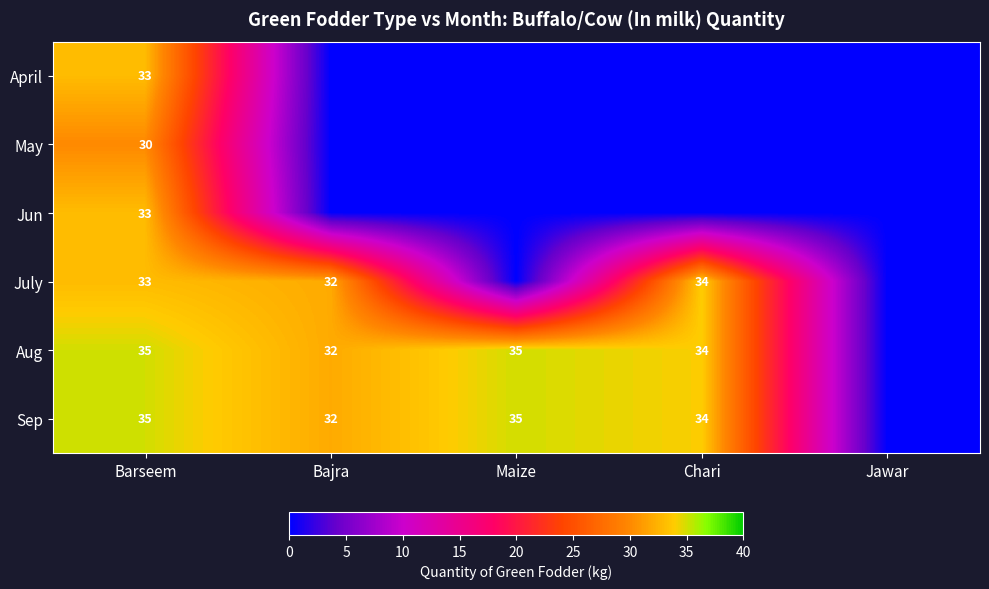

Between Maize and Bajra, which is larger?

Maize